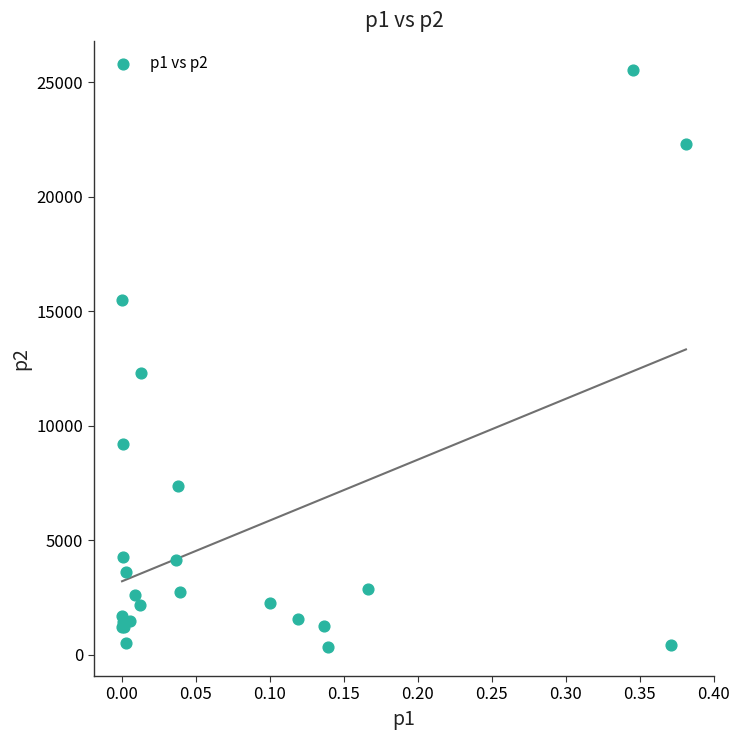

What Y value in the scatter plot is closest to 12939?

12294.4